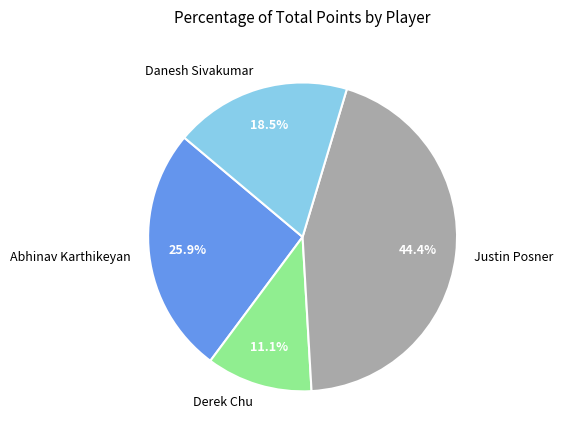

Is the sum of Justin Posner and Danesh Sivakumar greater than half?

Yes